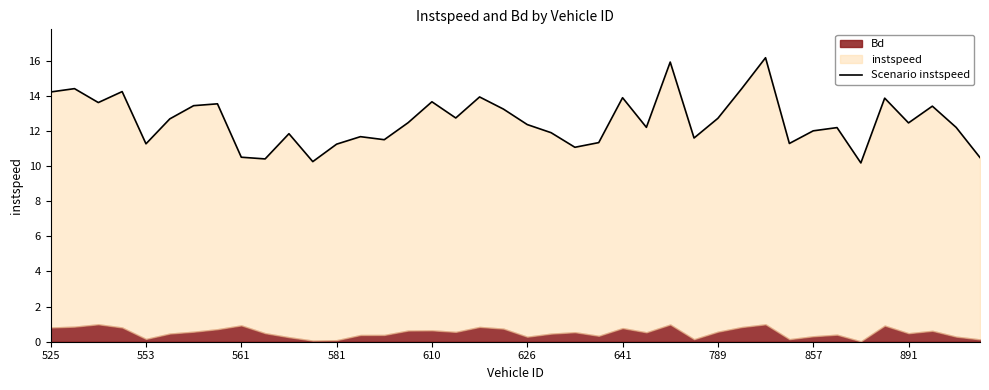

What is the change in value from 10 to 17?

+0.9